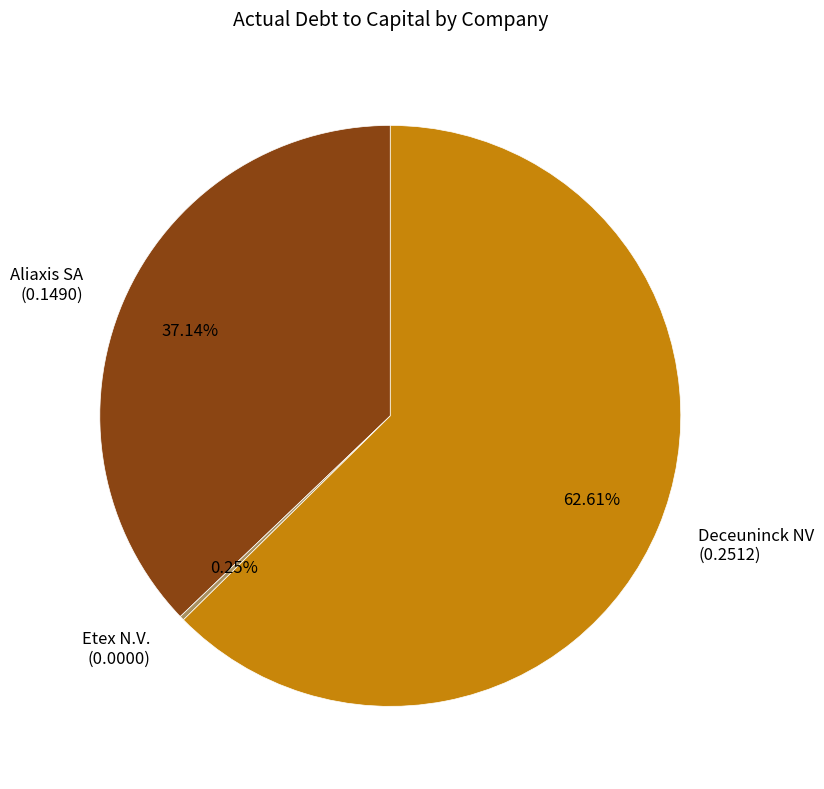

Is the sum of Deceuninck NV (0.2512) and Aliaxis SA (0.1490) greater than half?

Yes